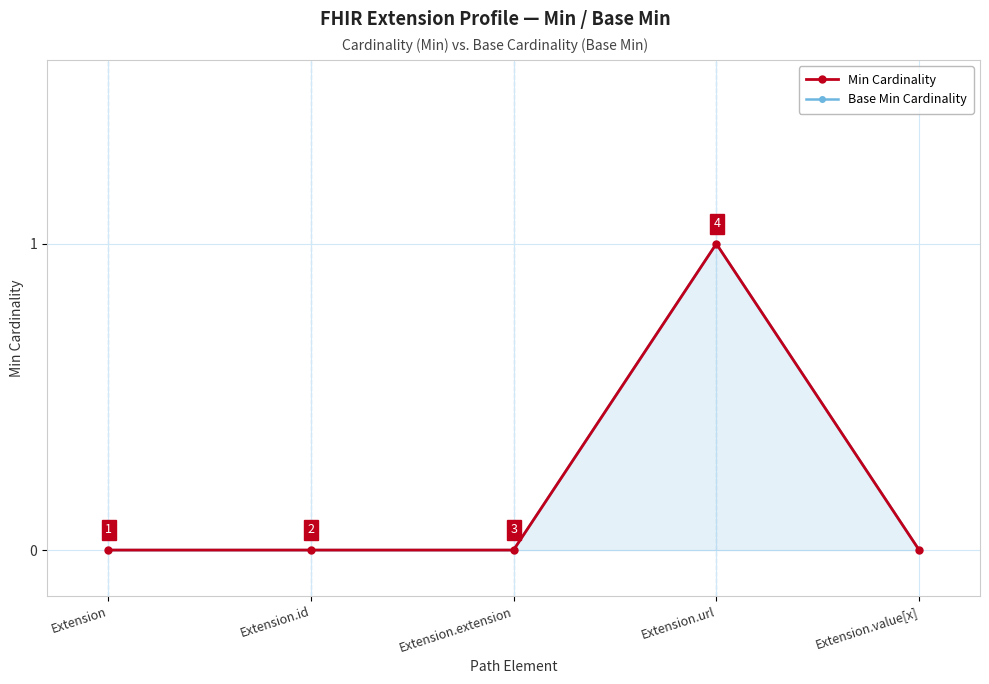

Reading right to left, list all the values displayed in this chart.

Min Cardinality: Extension.value[x]=0	Extension.url=1	Extension.extension=0	Extension.id=0	Extension=0
Base Min Cardinality: Extension.value[x]=0	Extension.url=1	Extension.extension=0	Extension.id=0	Extension=0